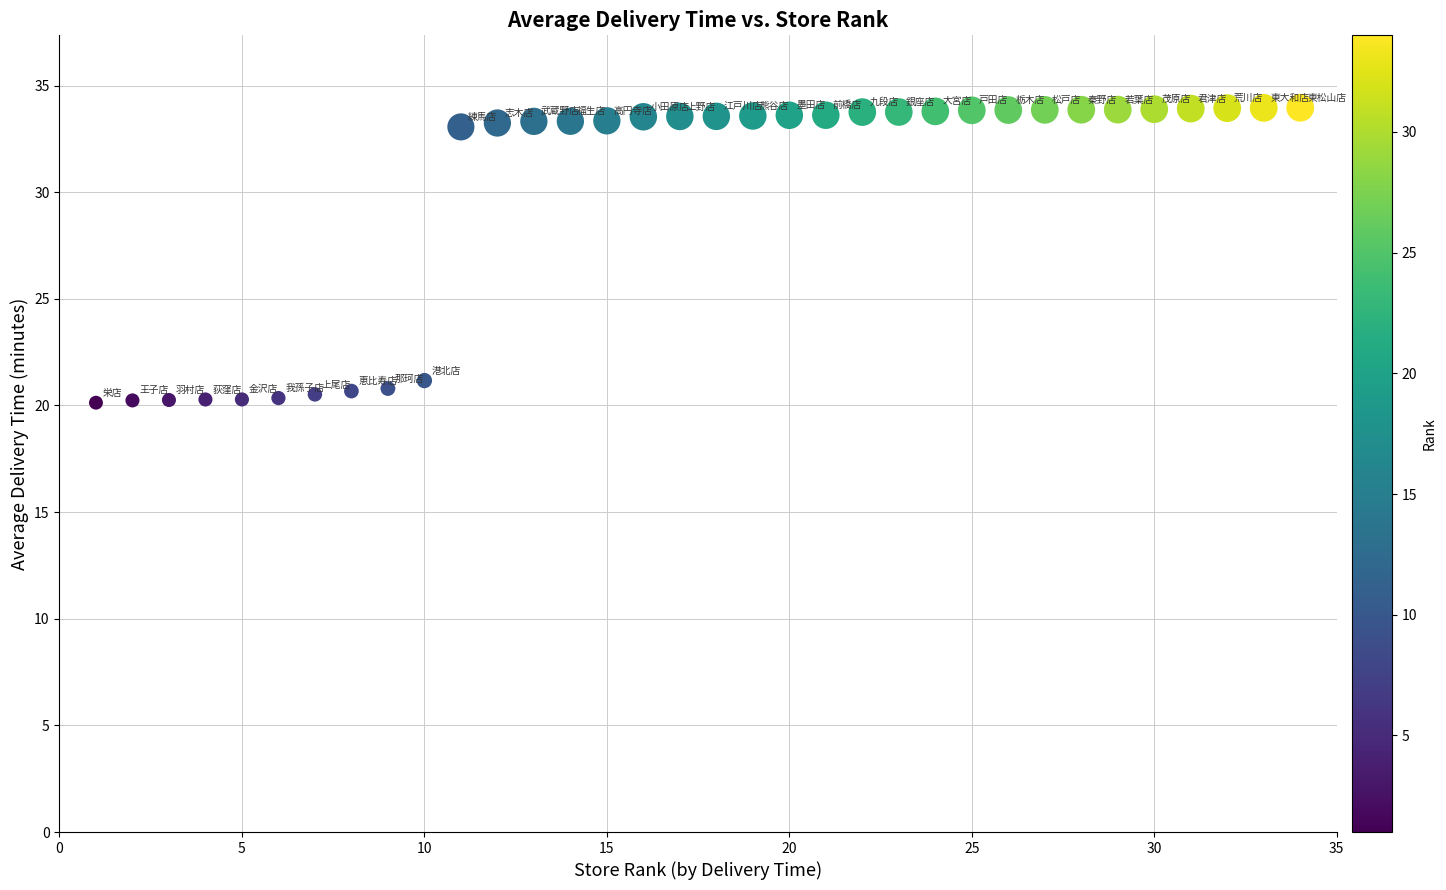

What is the range of X values (max minus min)?

33.0